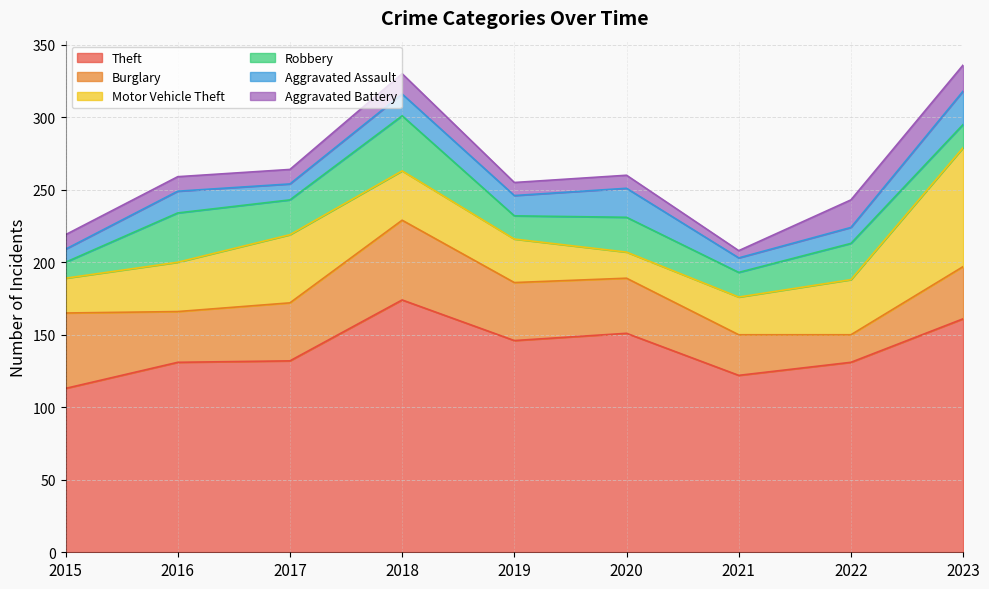

At which label does Aggravated Battery reach its peak?

2022